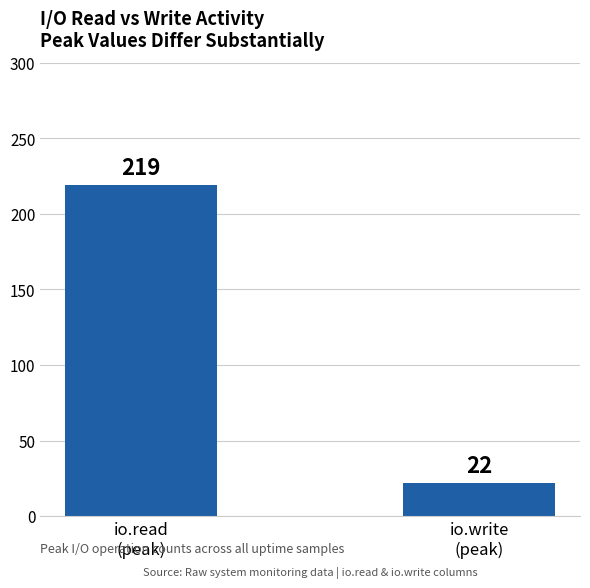

What is the sum of all values?

241